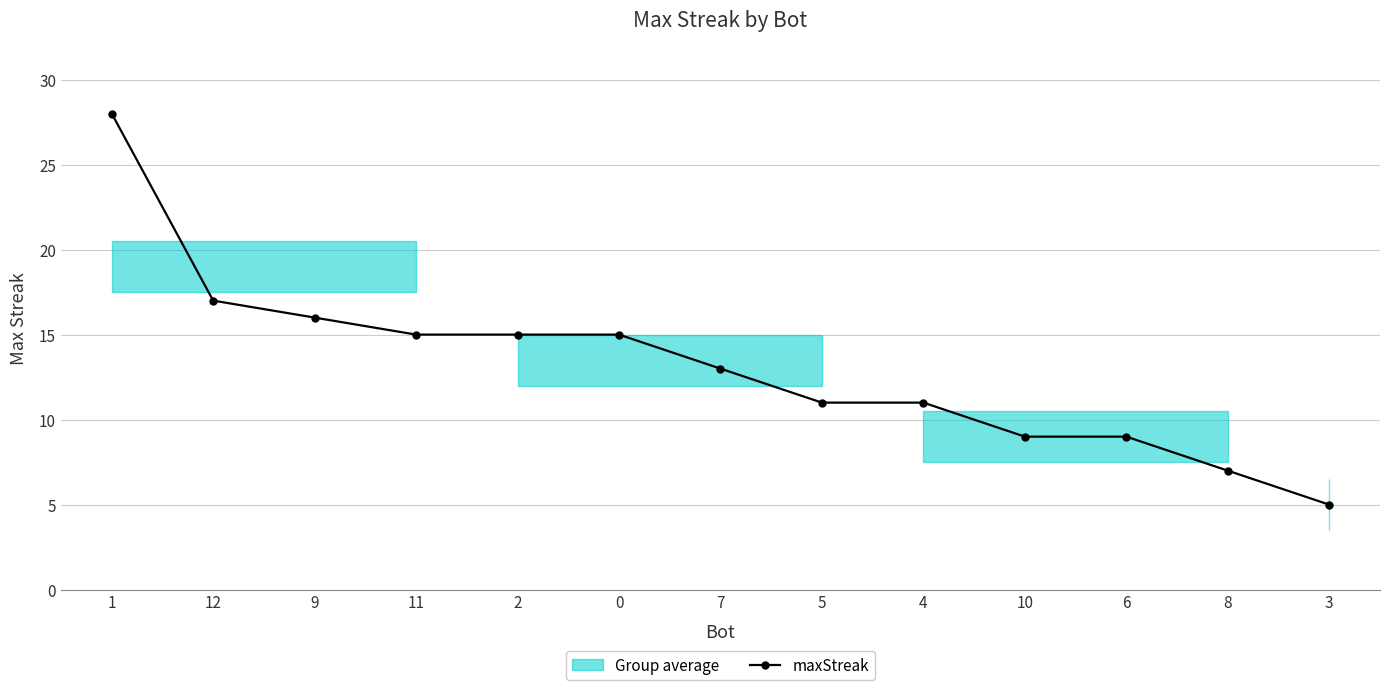

List the labels in order of value, largest first.

1, 12, 9, 11, 2, 0, 7, 5, 4, 10, 6, 8, 3